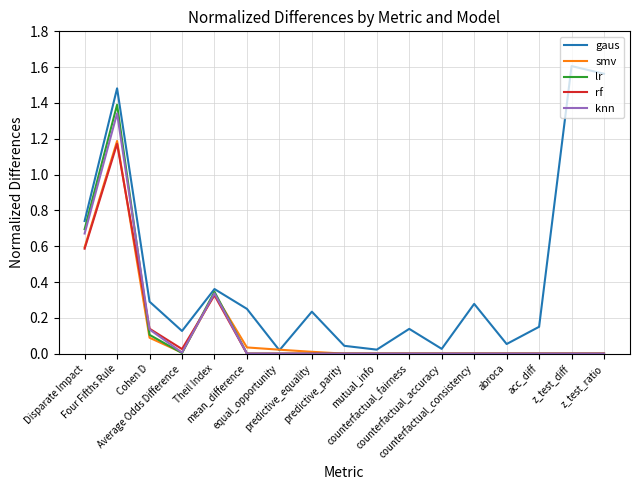

Which series has the widest spread of values?

gaus